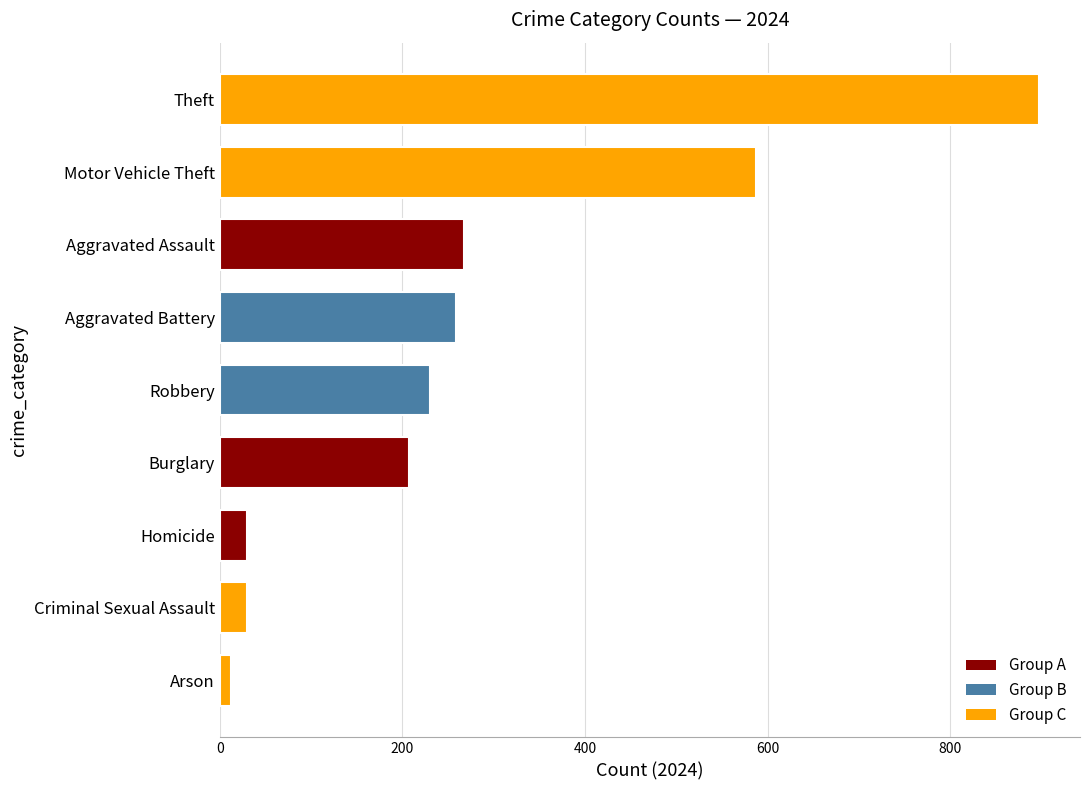

What is the ratio of the value at Criminal Sexual Assault to the value at Homicide?

1.0